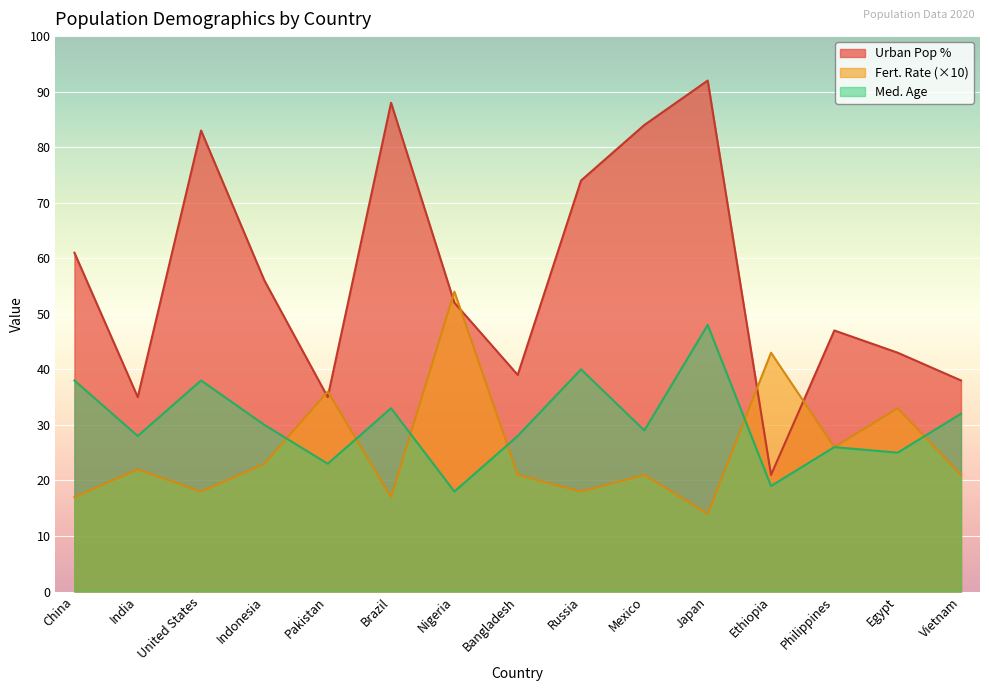

What is the average value of the Urban Pop % series?

56.5